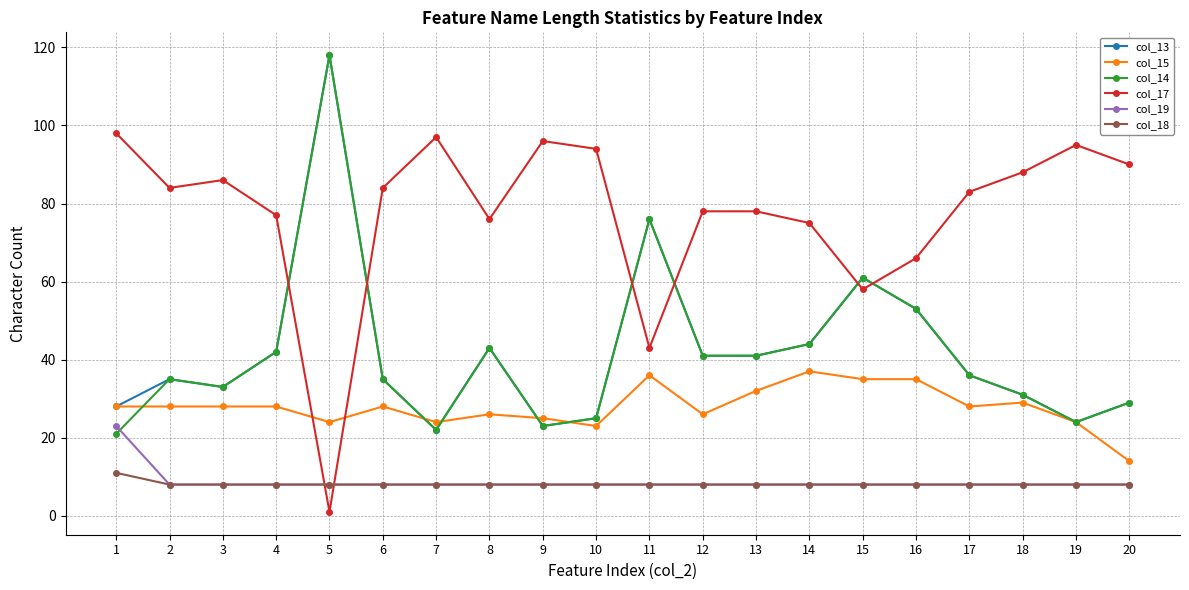

Reading left to right, list all the values displayed in this chart.

col_13: 28	35	33	42	118	35	22	43	23	25	76	41	41	44	61	53	36	31	24	29
col_15: 28	28	28	28	24	28	24	26	25	23	36	26	32	37	35	35	28	29	24	14
col_14: 21	35	33	42	118	35	22	43	23	25	76	41	41	44	61	53	36	31	24	29
col_17: 98	84	86	77	1	84	97	76	96	94	43	78	78	75	58	66	83	88	95	90
col_19: 23	8	8	8	8	8	8	8	8	8	8	8	8	8	8	8	8	8	8	8
col_18: 11	8	8	8	8	8	8	8	8	8	8	8	8	8	8	8	8	8	8	8